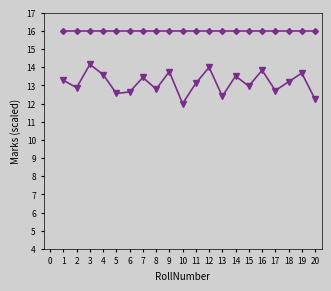

What is the greatest value displayed?

16.0